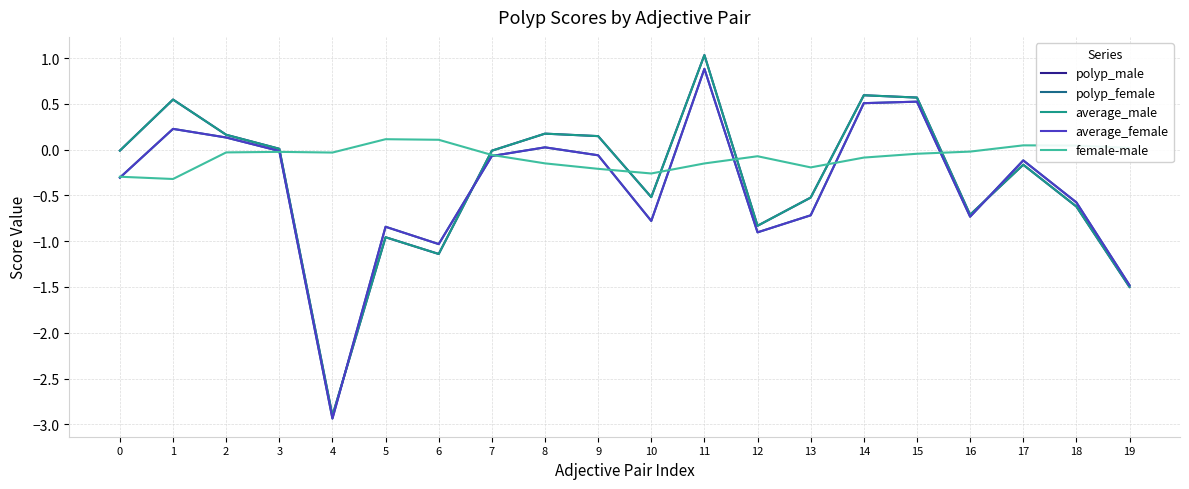

What is the greatest value displayed?

1.0